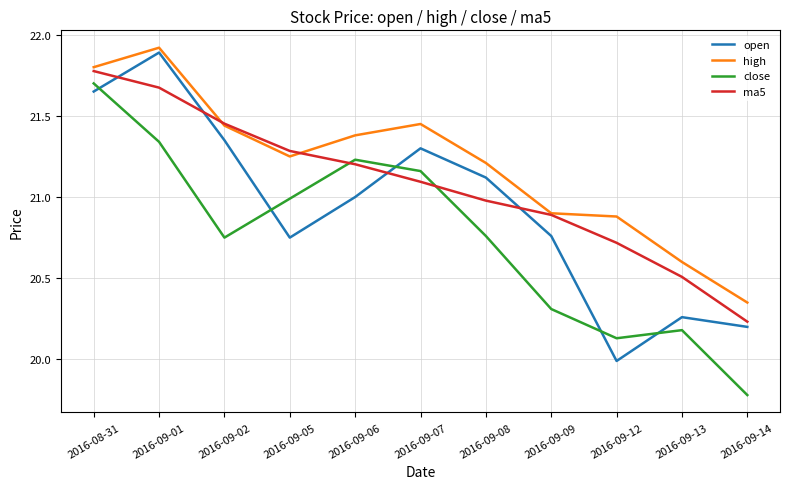

At which label does close reach its minimum?

2016-09-14